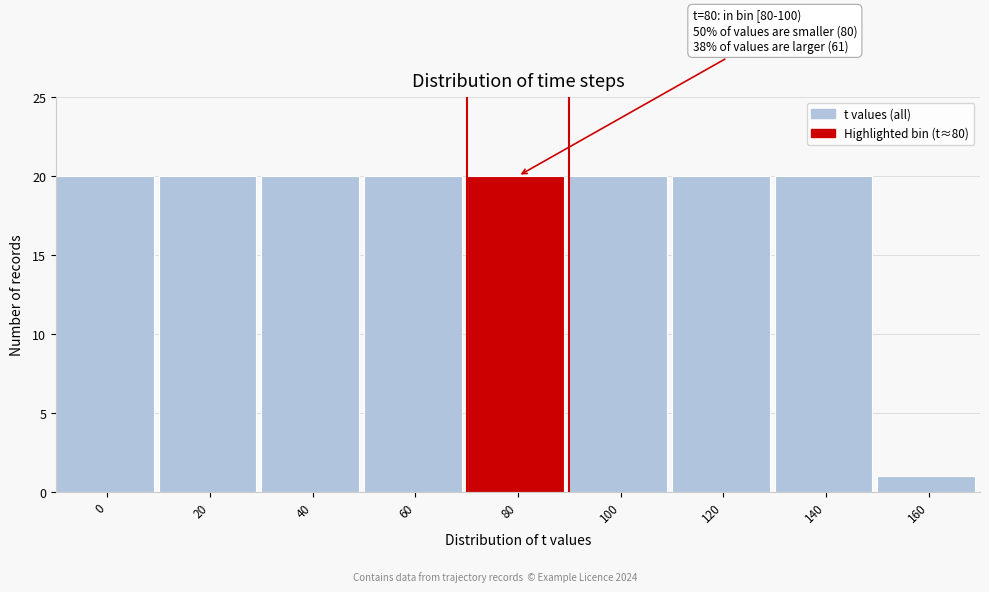

Reading left to right, transcribe all the data shown in this chart.

0=20	20=20	40=20	60=20	80=20	100=20	120=20	140=20	160=1